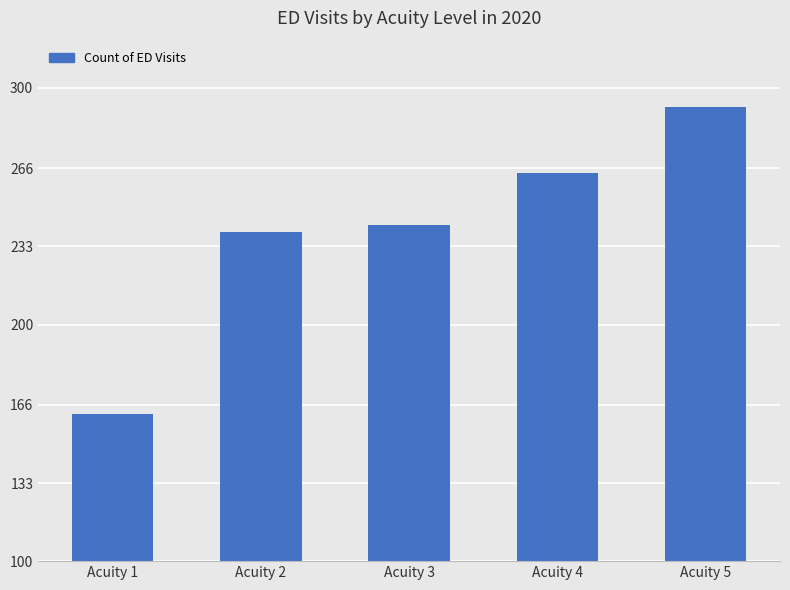

What is the difference between the maximum and minimum values?

130